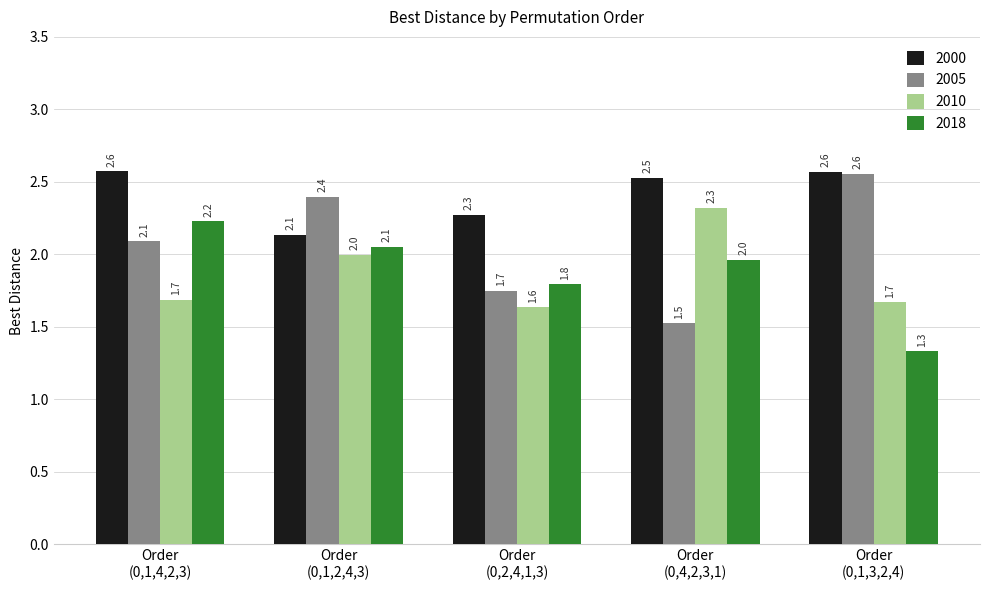

What is the greatest value displayed?

2.6